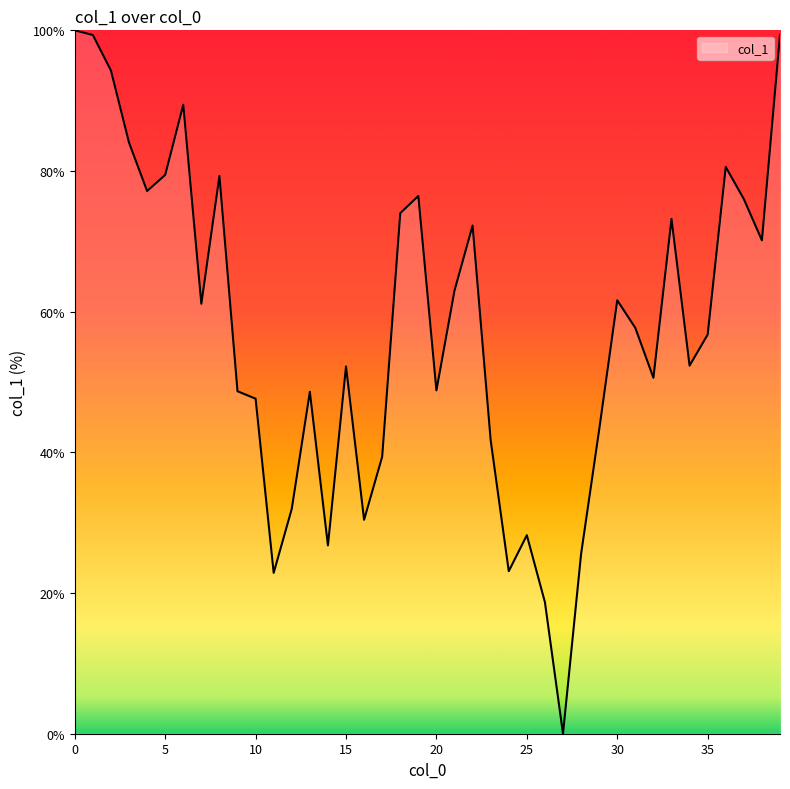

What is the difference between the maximum and minimum values?

100.0